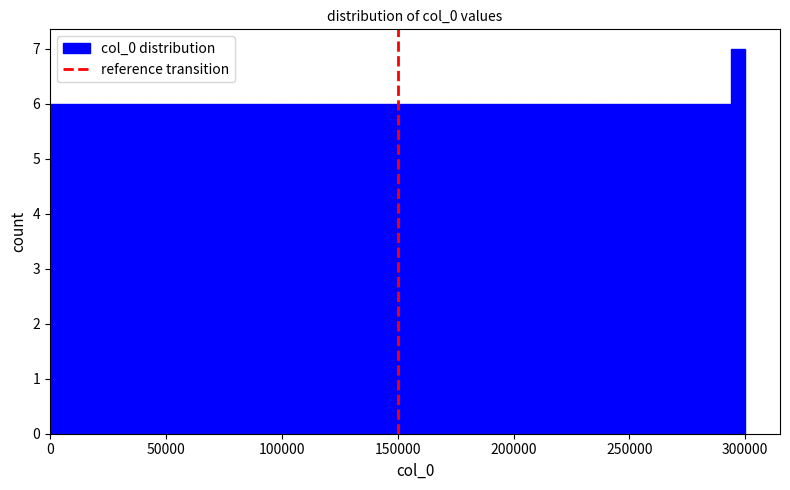

Read against the x-axis, roughly where is the centre of the tallest bar?

295000